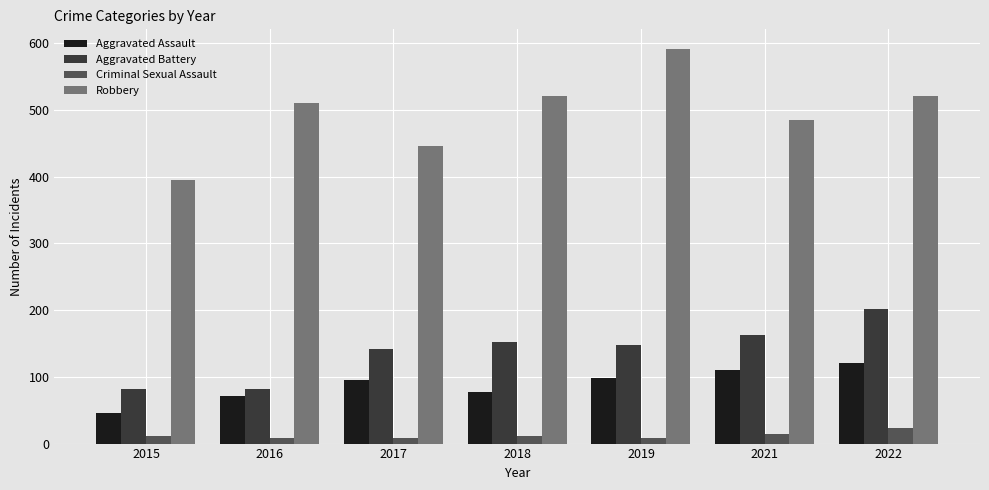

Are the bars grouped side by side (vs. stacked)?

Yes